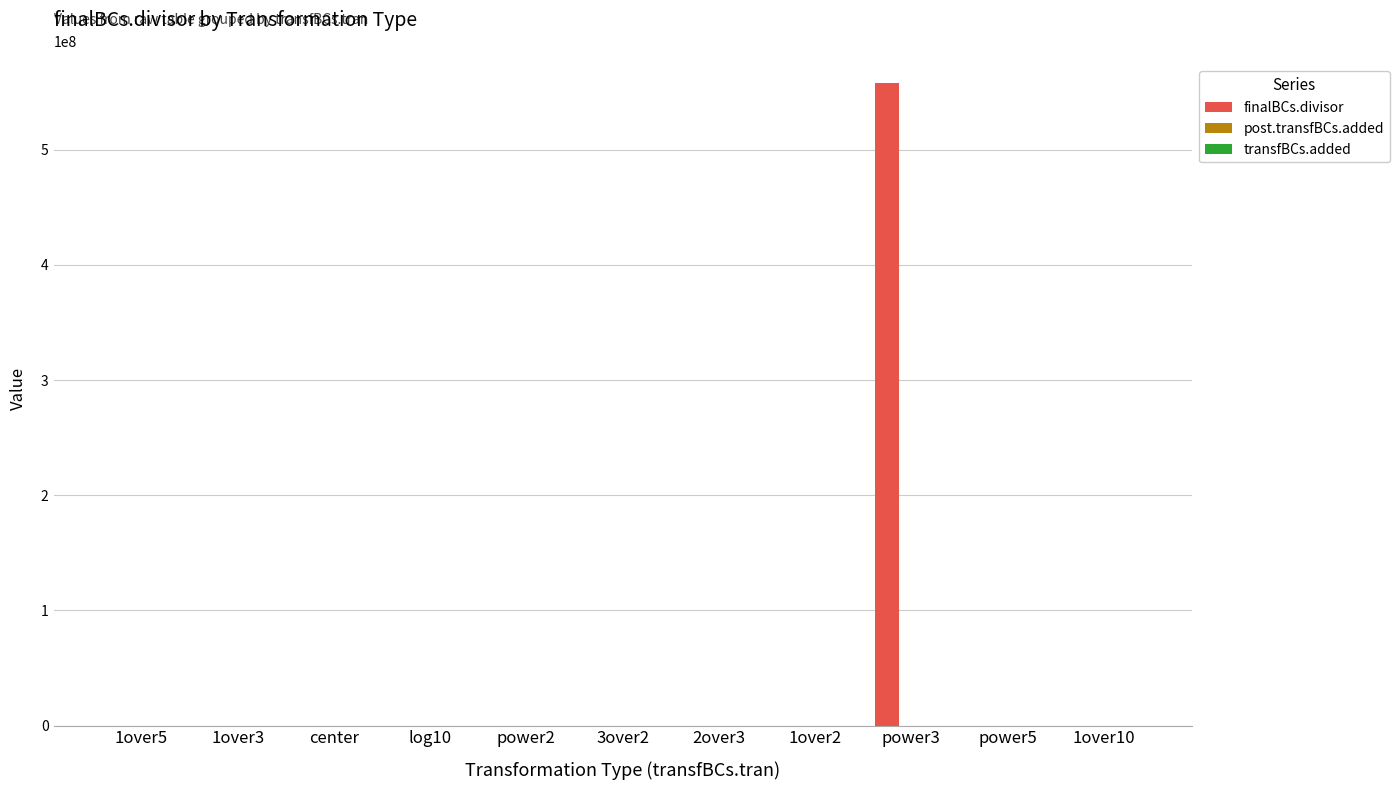

The value of finalBCs.divisor at power3 is 557848263.2. True or false?

True